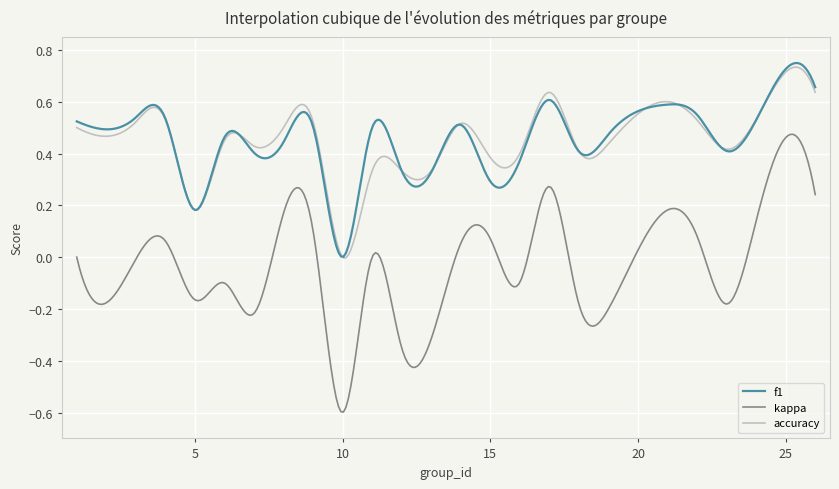

True or false: accuracy and kappa cross at least once.

False